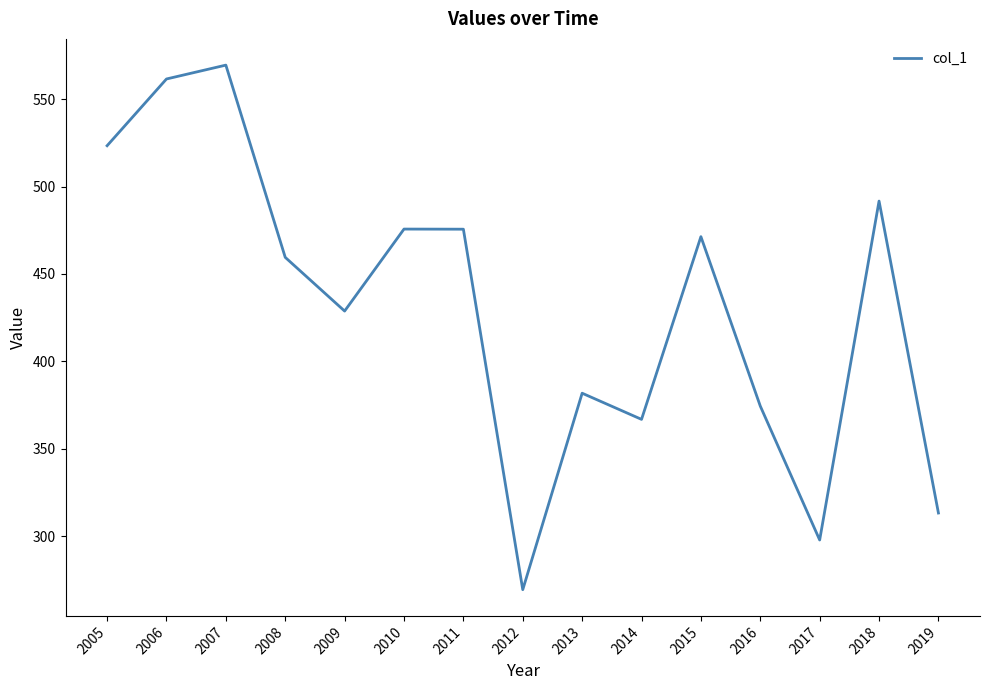

Which category has the highest value across all series?

2007